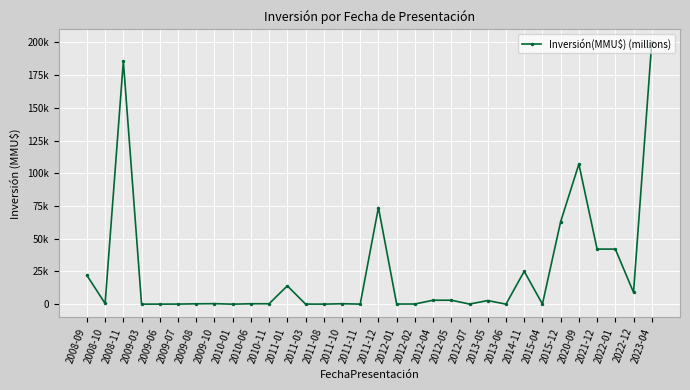

Where does the data first go above 377?

2008-09